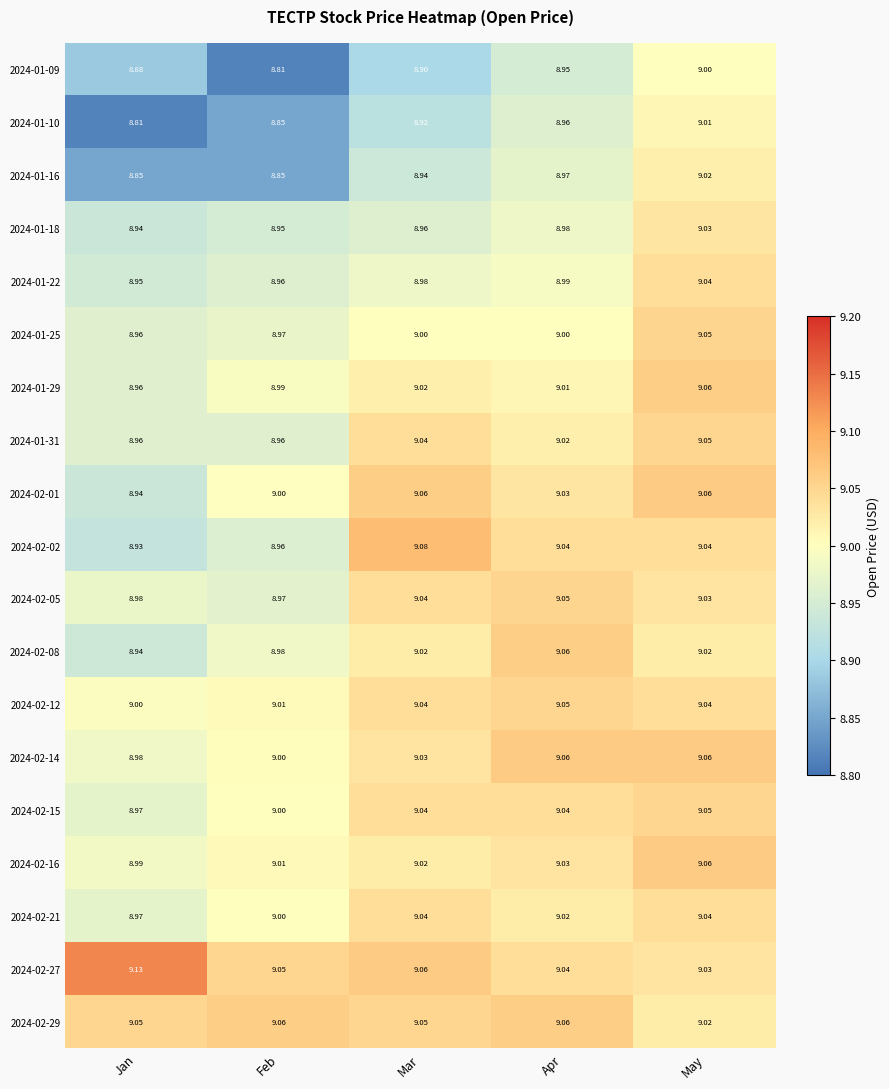

Is the value of 2024-02-12 at Feb greater than the value of 2024-01-22 at Apr?

Yes